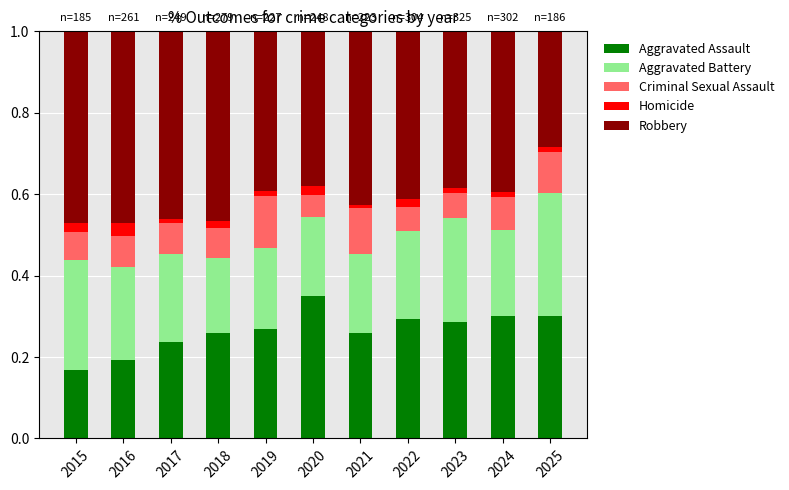

How many bars are there in total?

11